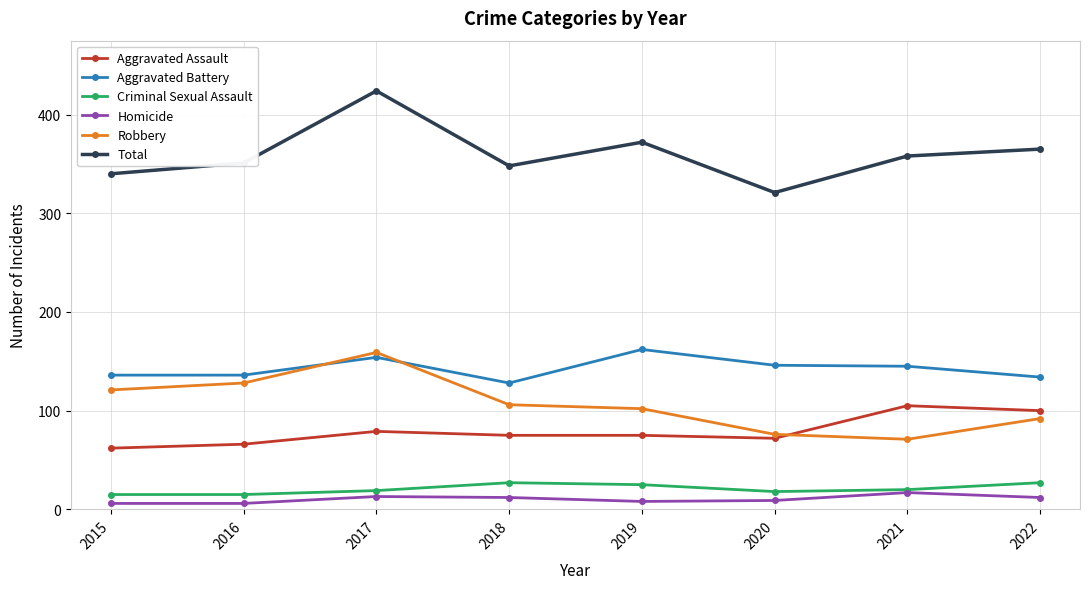

Is this an area chart (filled region under the line)?

No